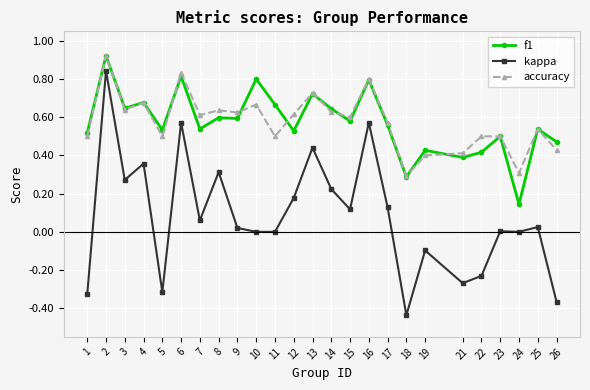

True or false: accuracy and kappa intersect in this chart.

False